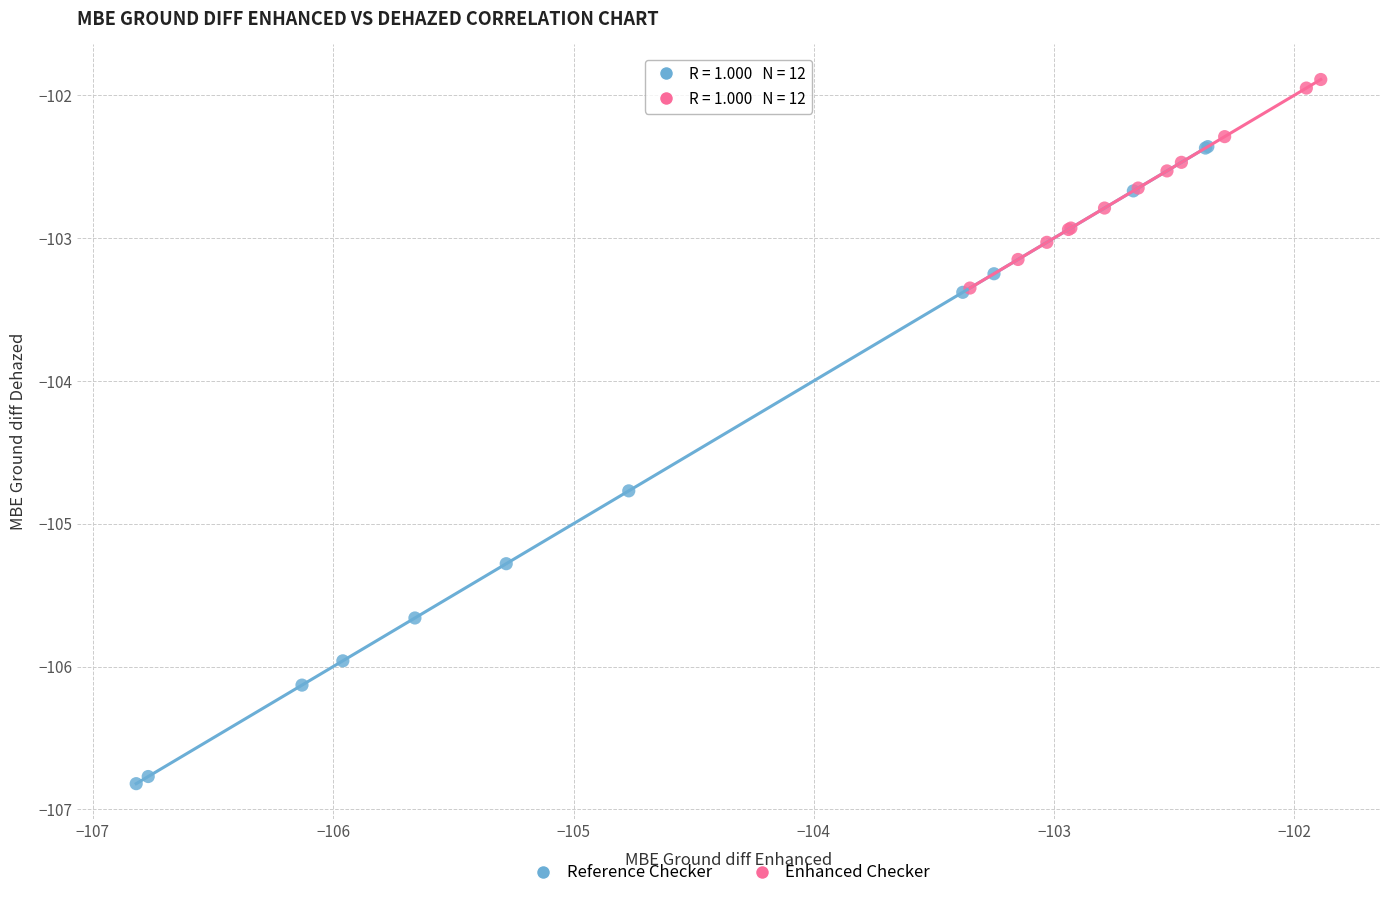

Which series has the largest Y range (max minus min)?

Reference Checker